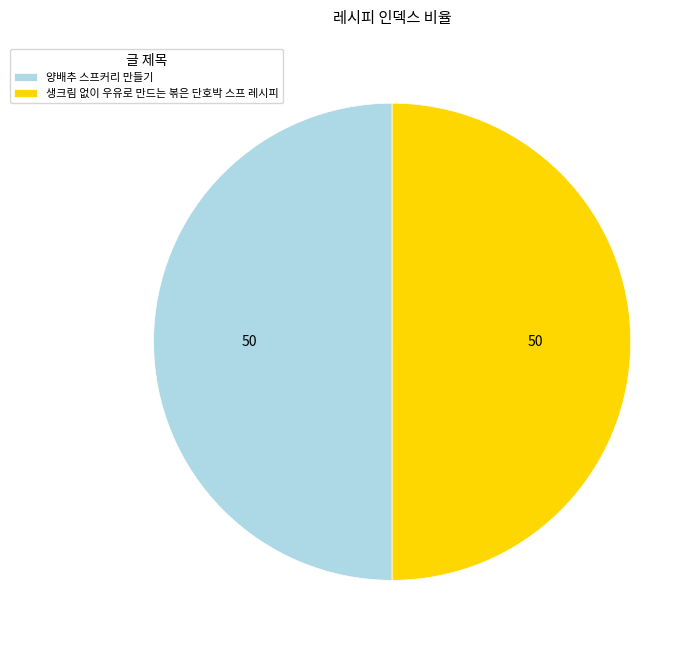

What is the ratio of the value at 양배추 스프커리 만들기 to the value at 생크림 없이 우유로 만드는 볶은 단호박 스프 레시피?

1.0